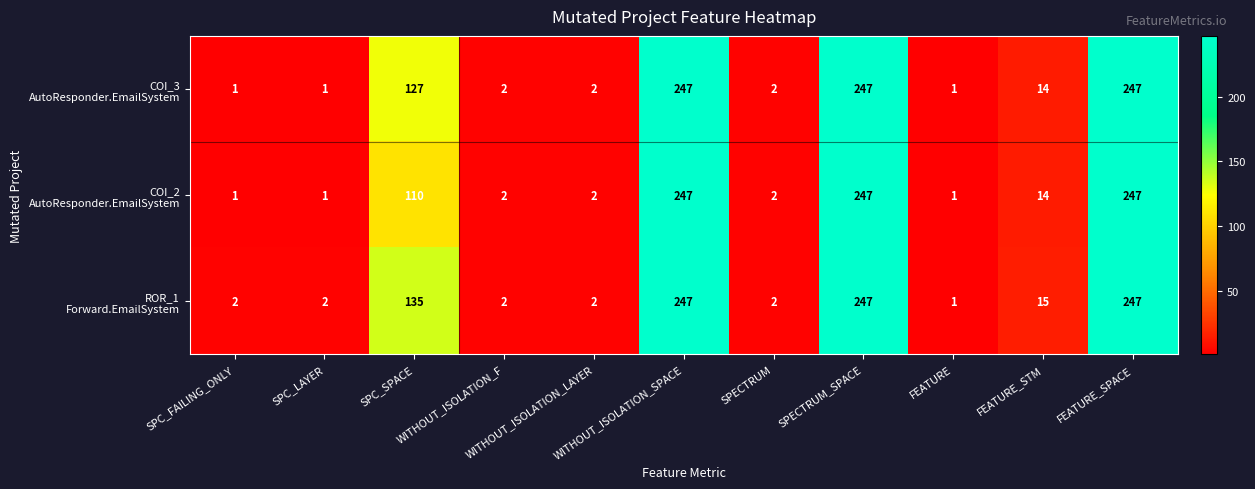

At how many categories does at least one series exceed 217?

3